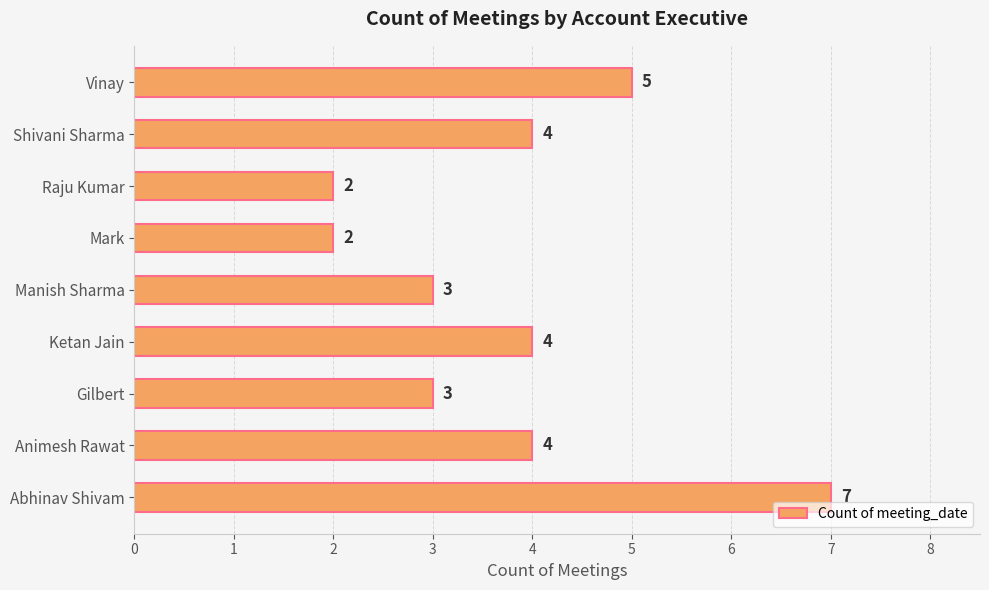

Read the value at Ketan Jain.

4